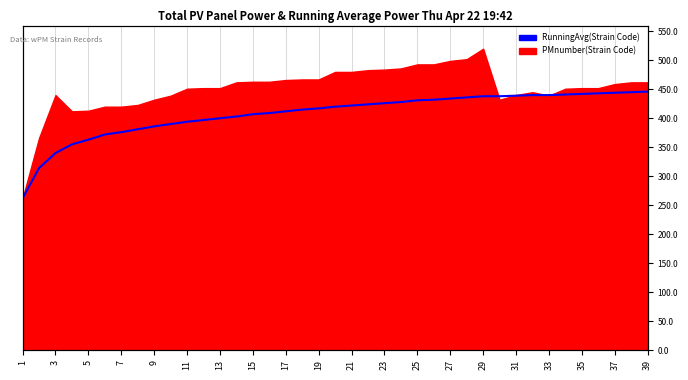

True or false: the data has more than 2 interior local peaks.

False